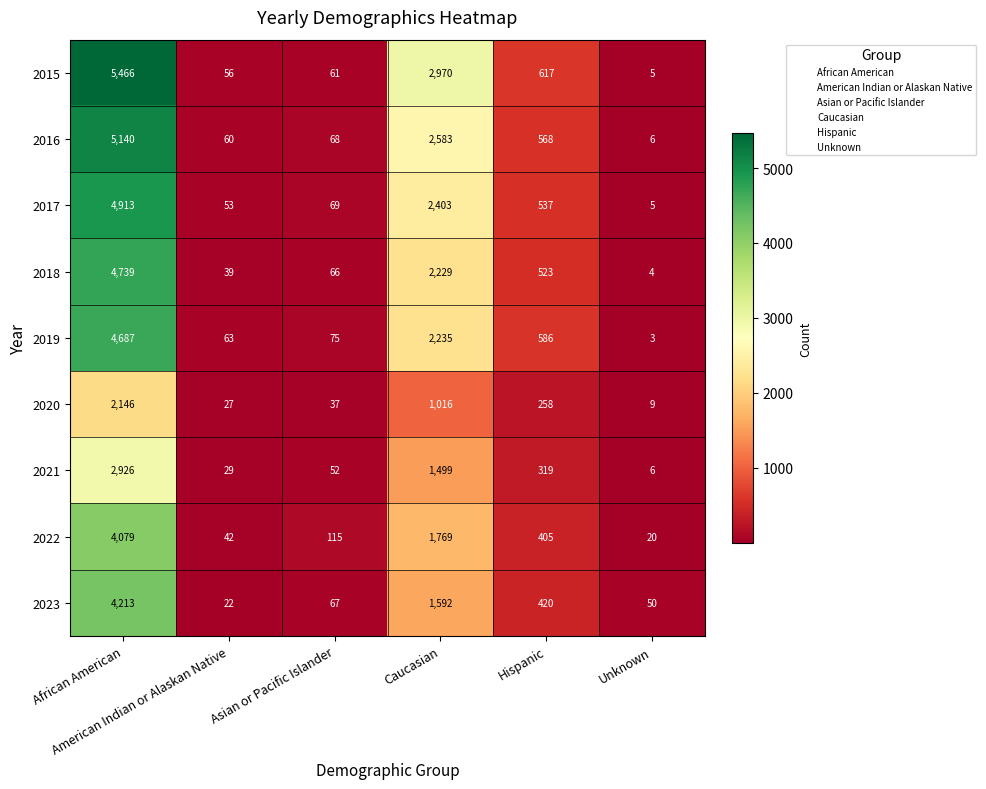

What is the difference between the maximum and minimum values in the 2017 series?

4908